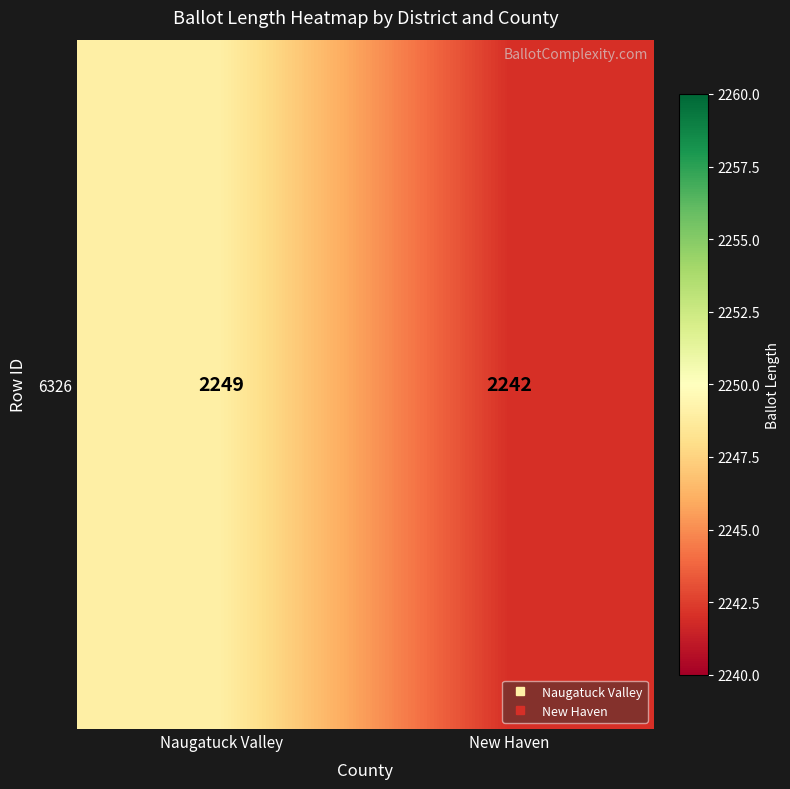

At which label is the value closest to 2245?

New Haven